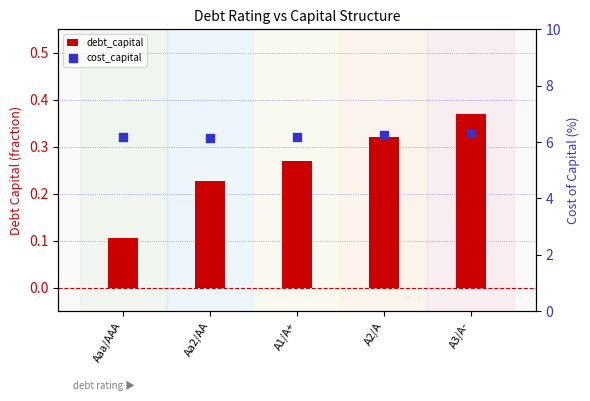

Which series has the largest total across all categories?

cost_capital